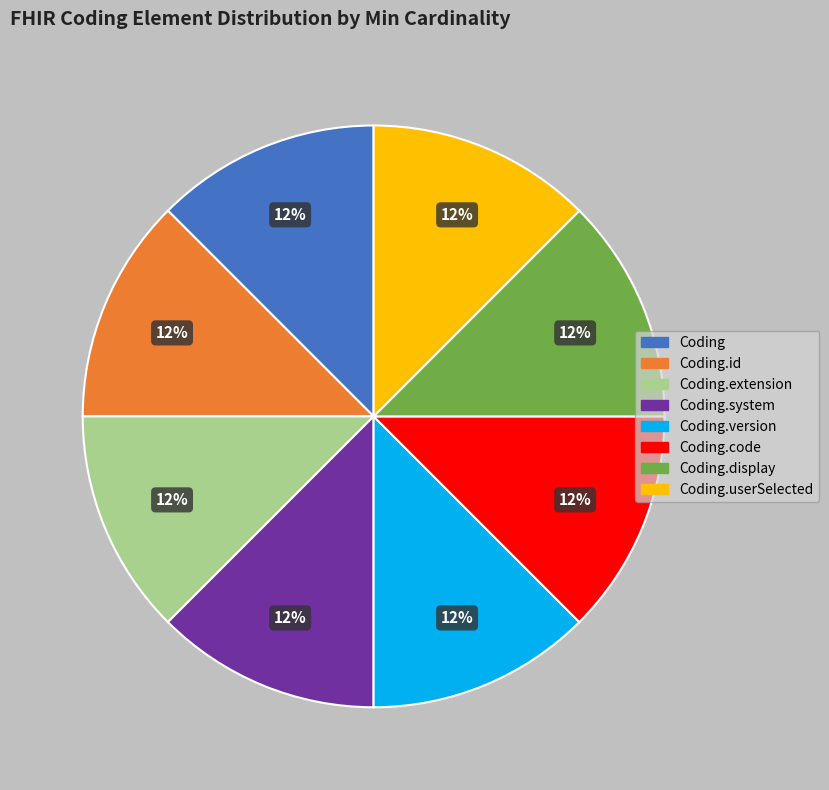

Is there a majority slice in this chart?

No